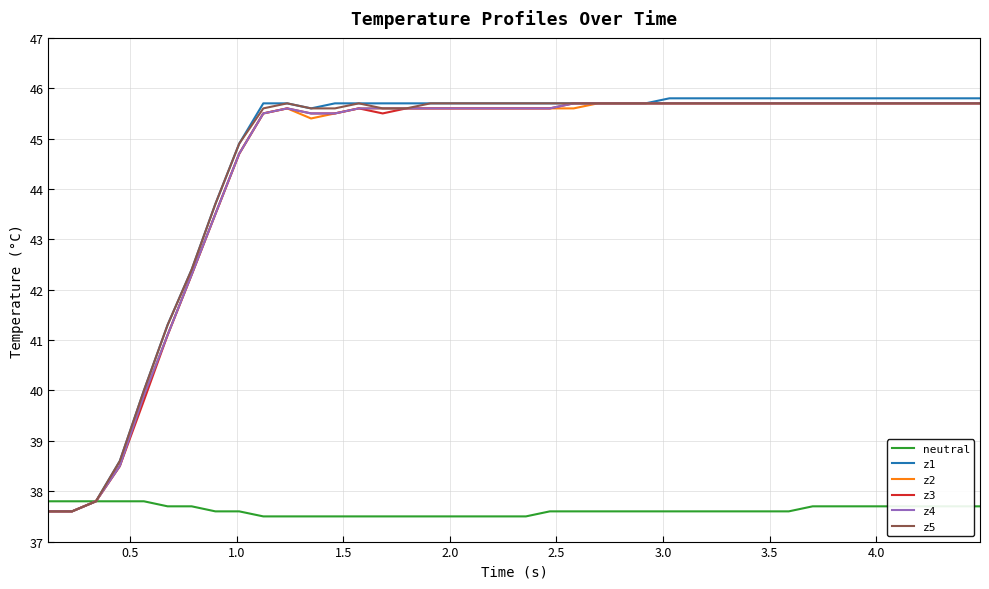

Which series has the largest range (max minus min)?

z1